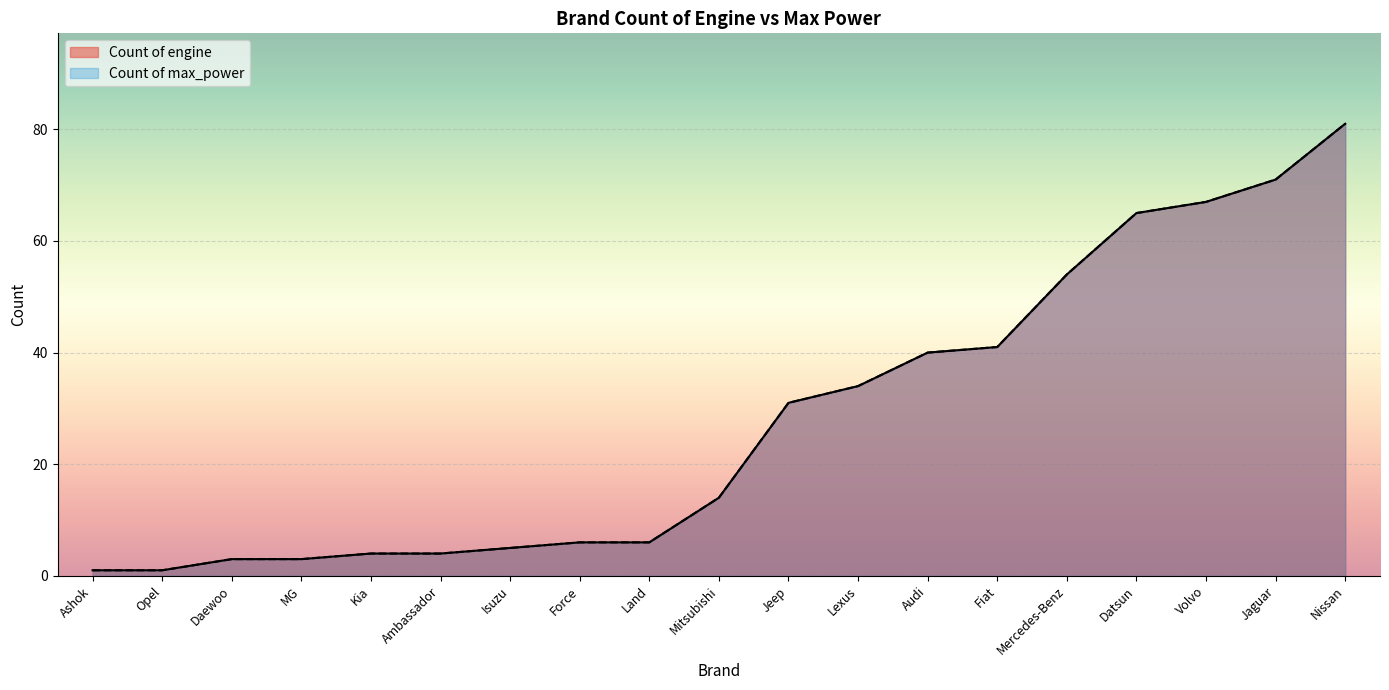

At which label does Count of engine reach its peak?

Nissan